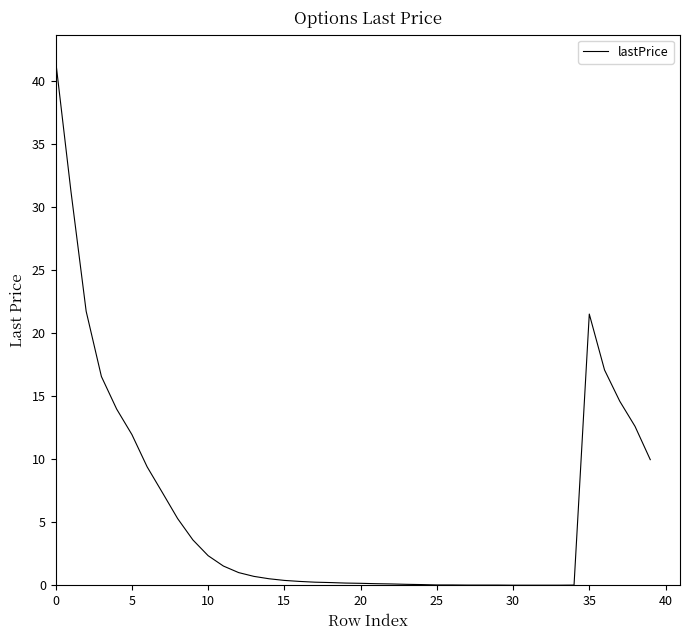

What is the maximum value shown in the chart?

41.6